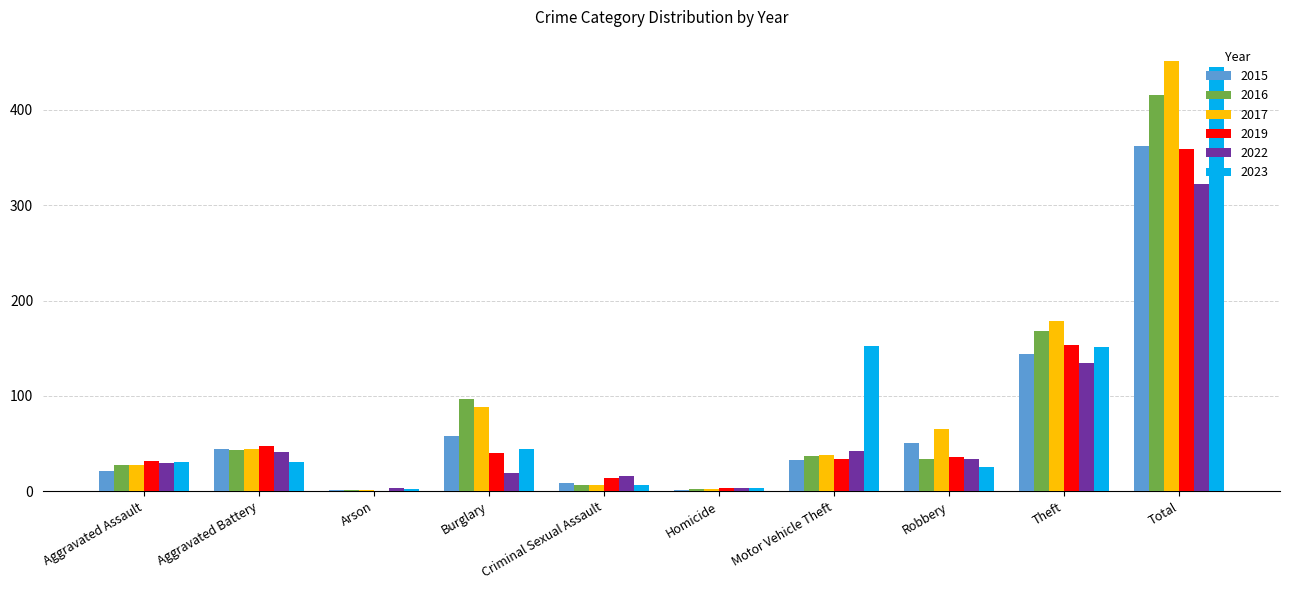

True or false: 2017 has a value of 27 at Aggravated Assault.

True